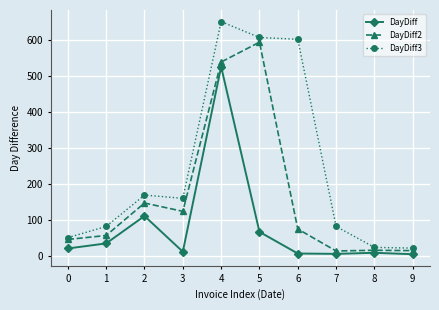

Between 2 and 6, which series saw the biggest shift?

DayDiff3